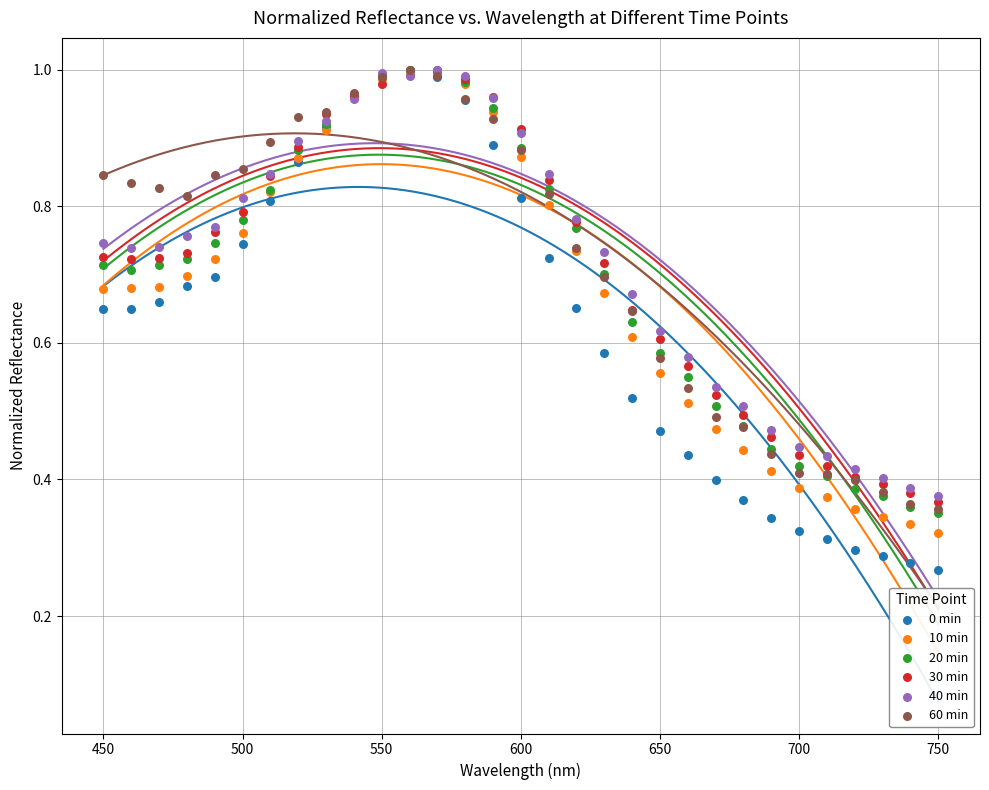

Which series reaches the minimum Y coordinate?

0 min